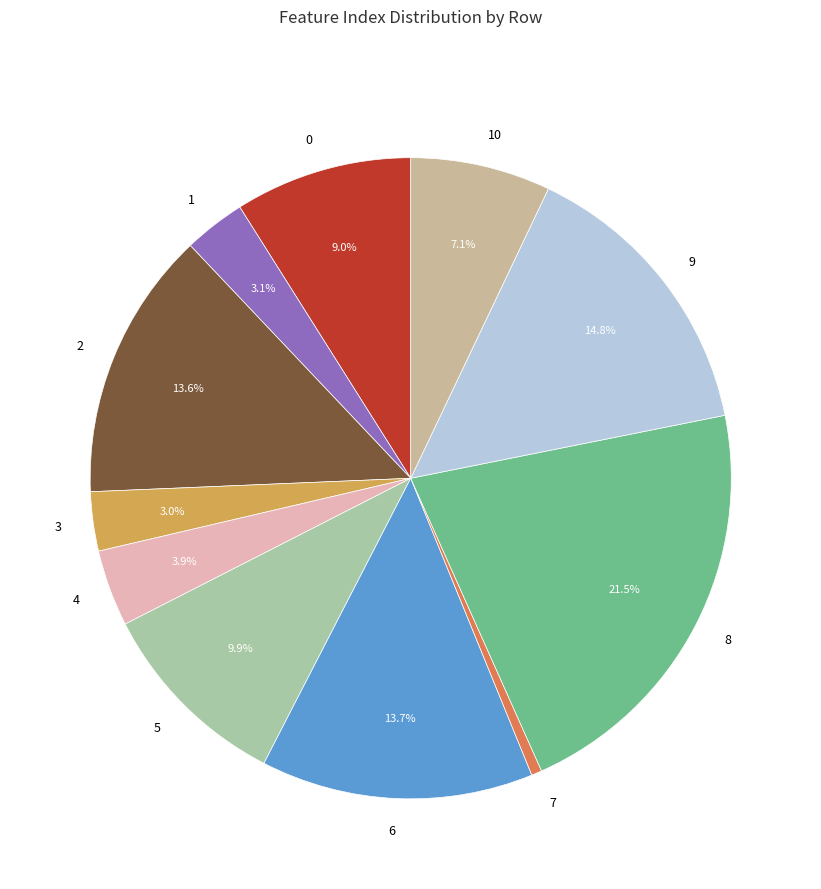

How many segments does this pie chart have?

11